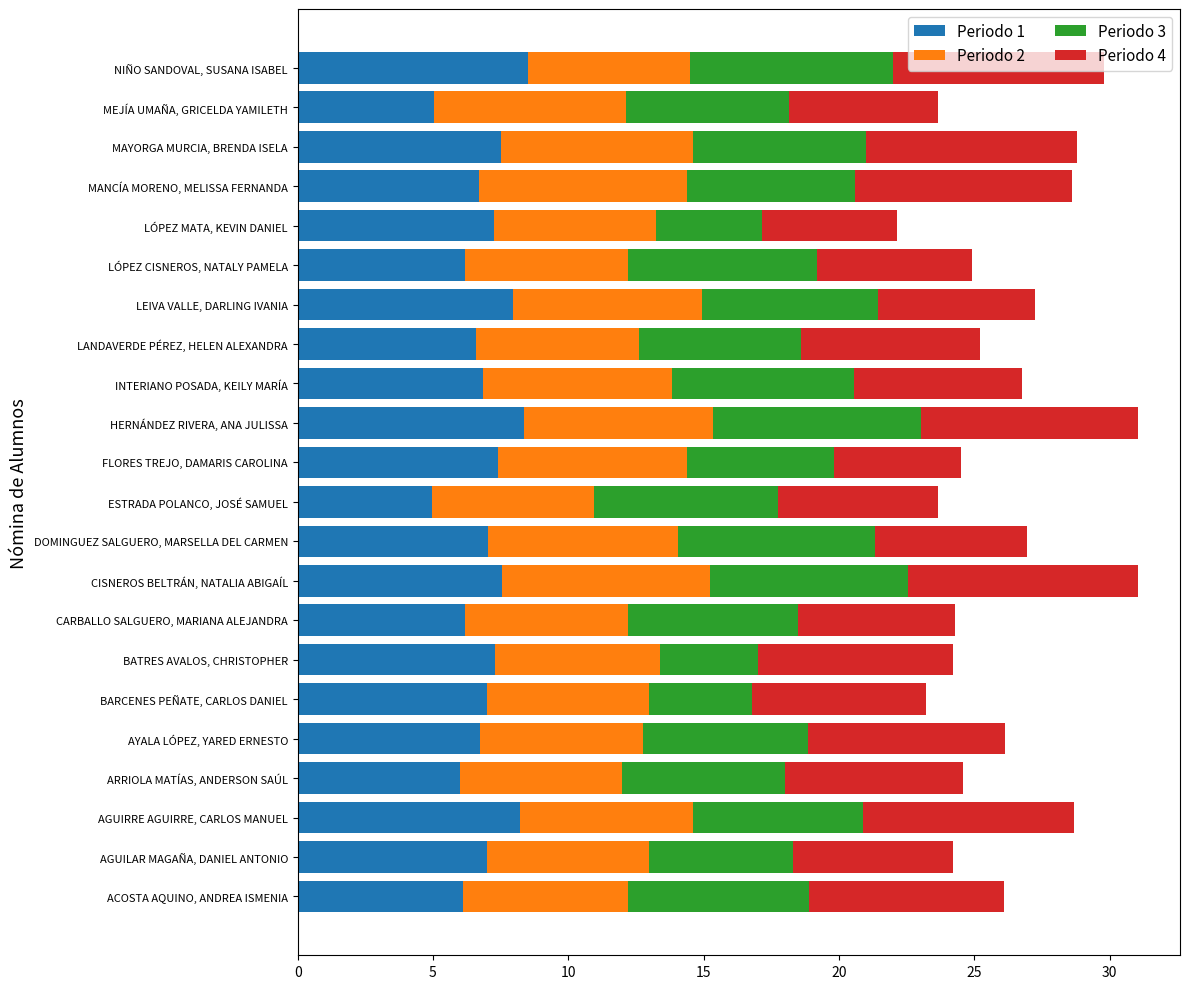

What is the total value across all series at AGUIRRE AGUIRRE, CARLOS MANUEL?

28.7